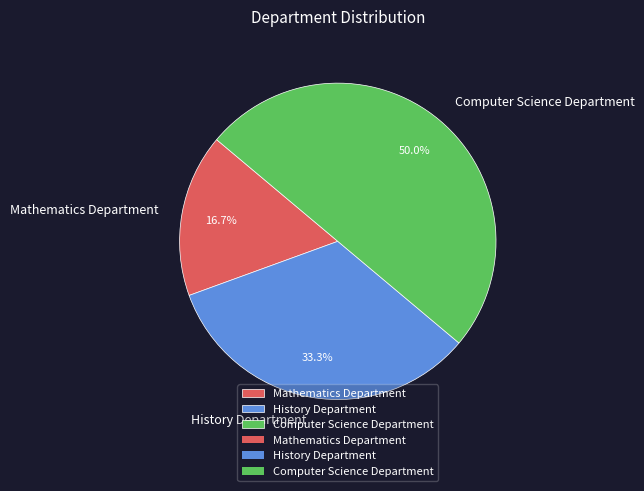

True or false: History Department accounts for 45% of the total.

False